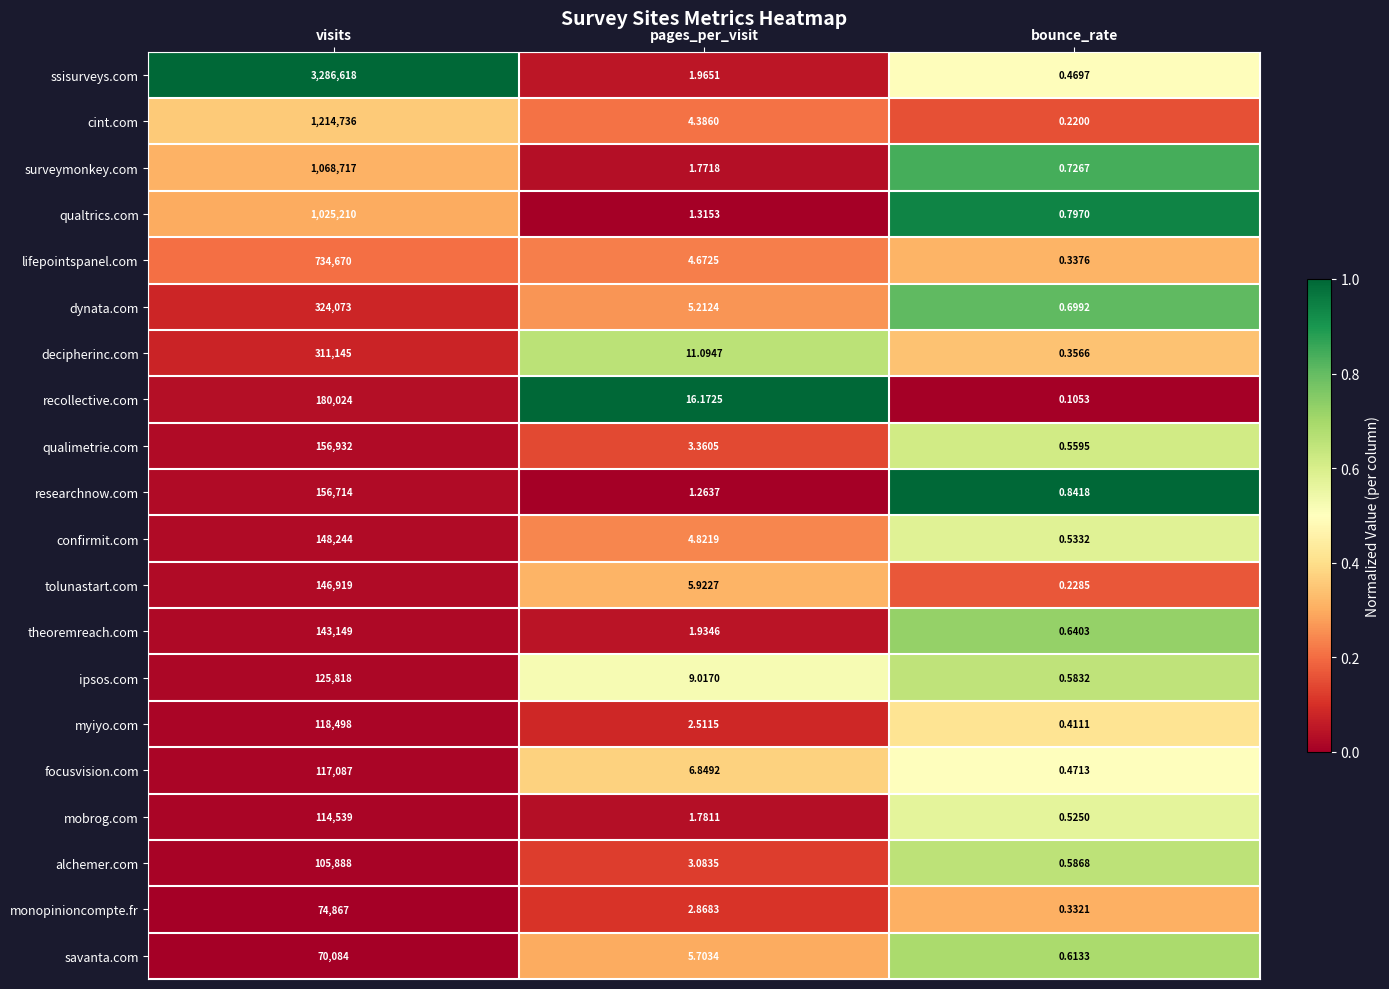

At which label does theoremreach.com first exceed 1?

visits